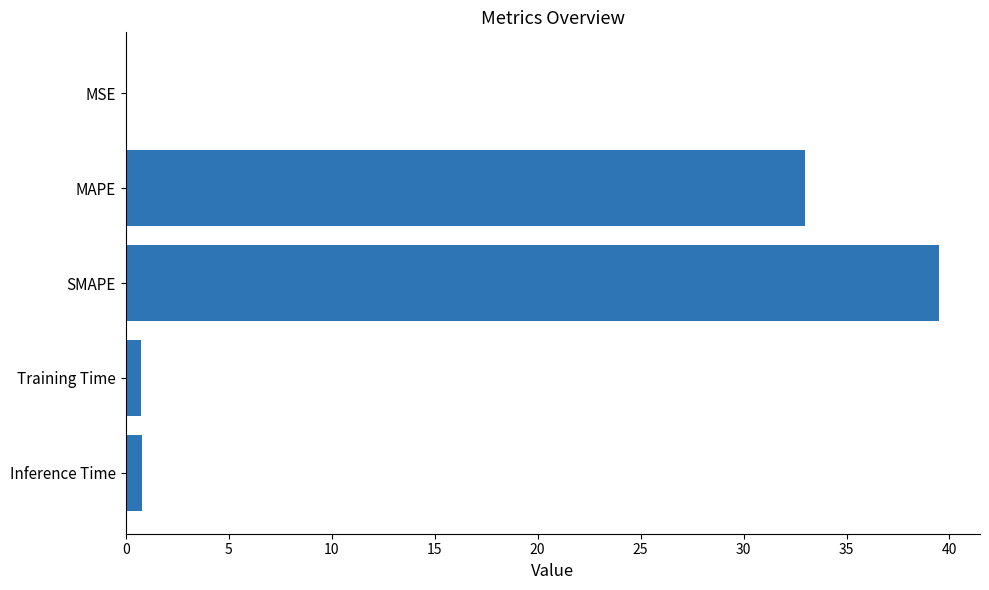

Between MAPE and Training Time, which is larger?

MAPE